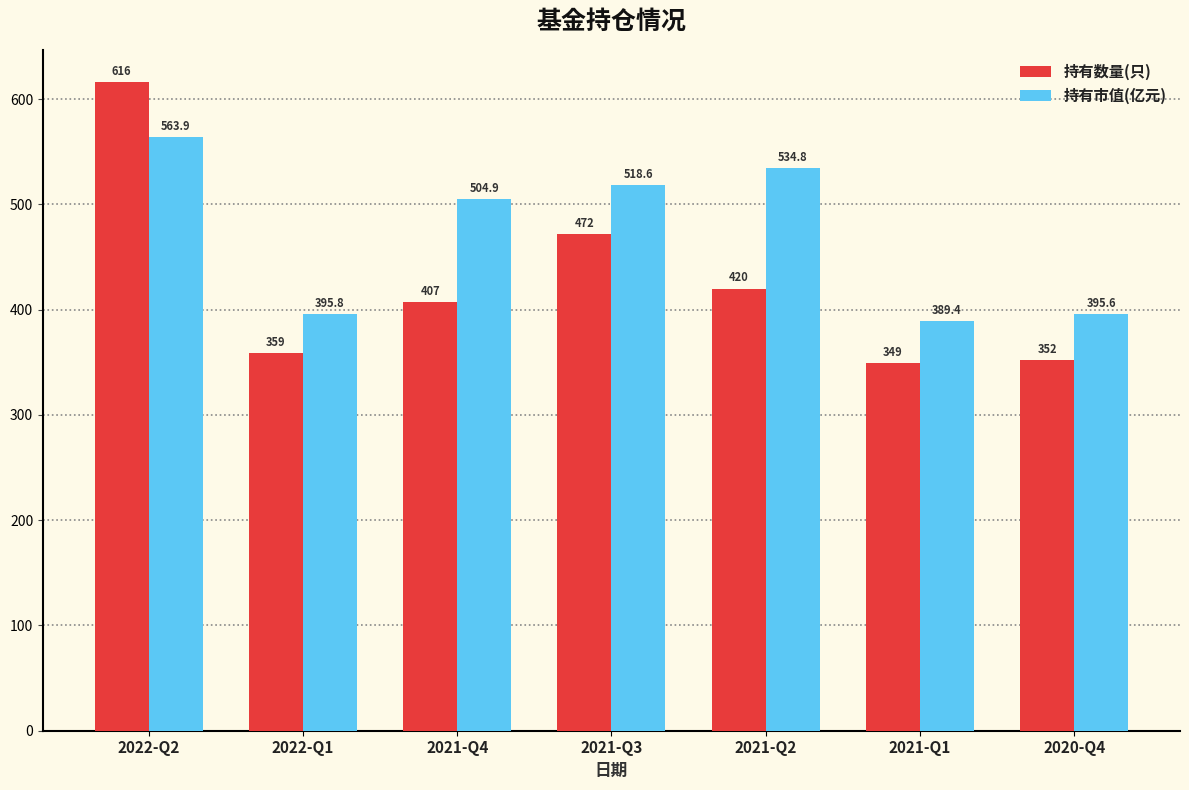

Rank the series by their maximum value, from lowest to highest.

持有市值(亿元), 持有数量(只)